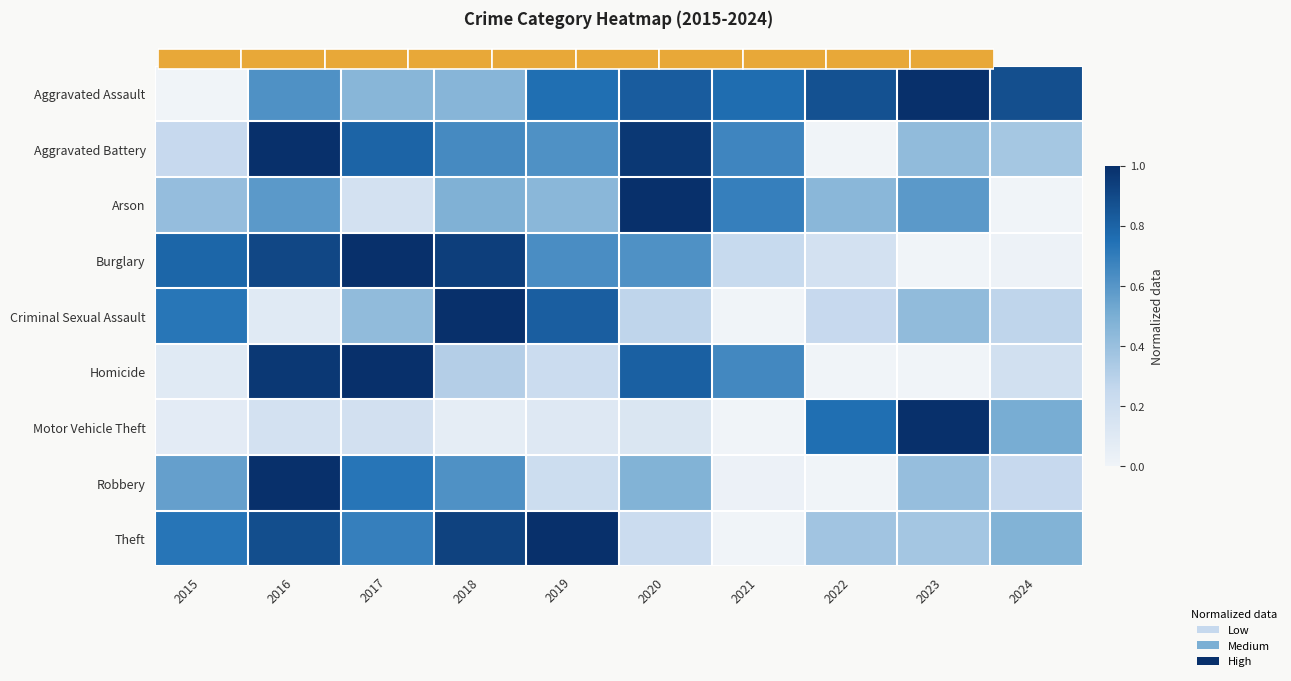

Is it true that Aggravated Battery equals 0.5 at 2020?

False